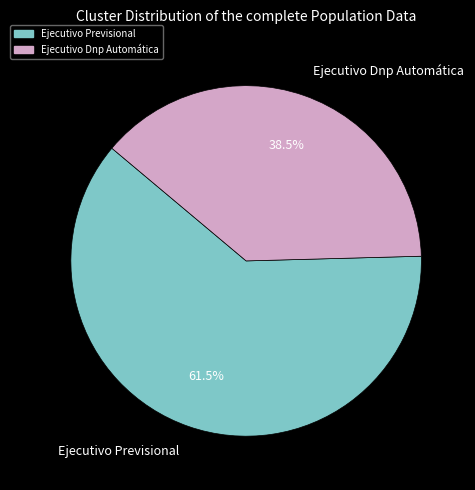

To the nearest percent, what is the difference between the Ejecutivo Previsional and Ejecutivo Dnp Automática slice percentages?

23%